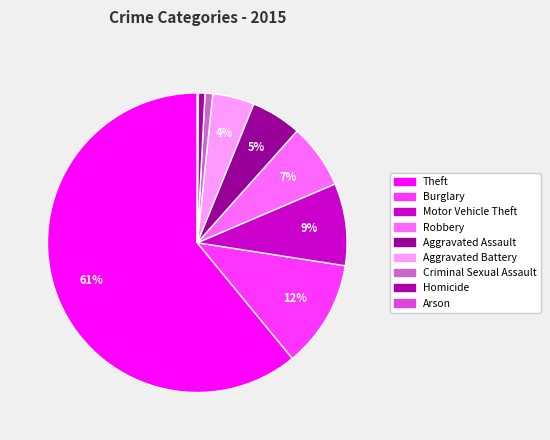

To the nearest percent, what portion does Theft represent?

61%